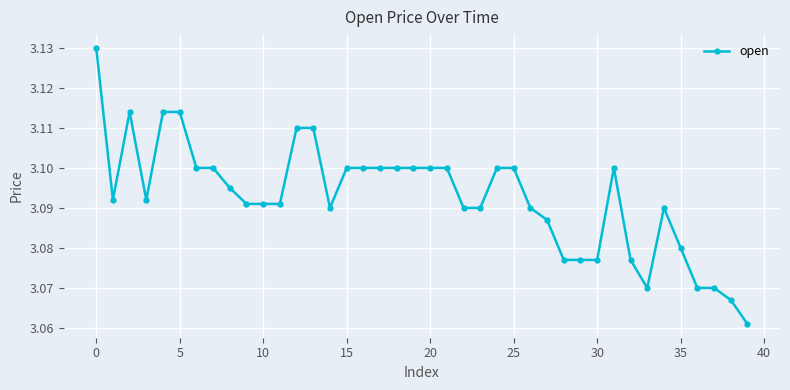

What is the sum of all values?

123.7